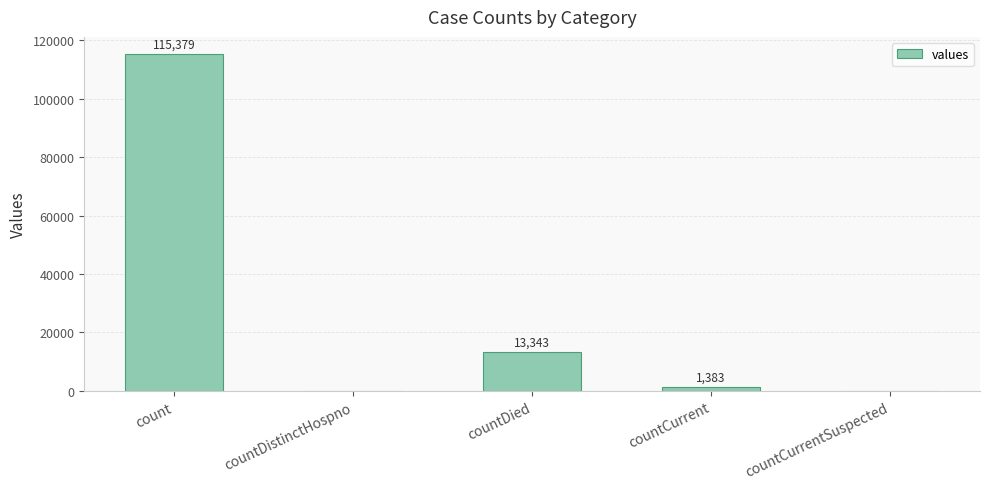

True or false: the data shows 115379 at count.

True